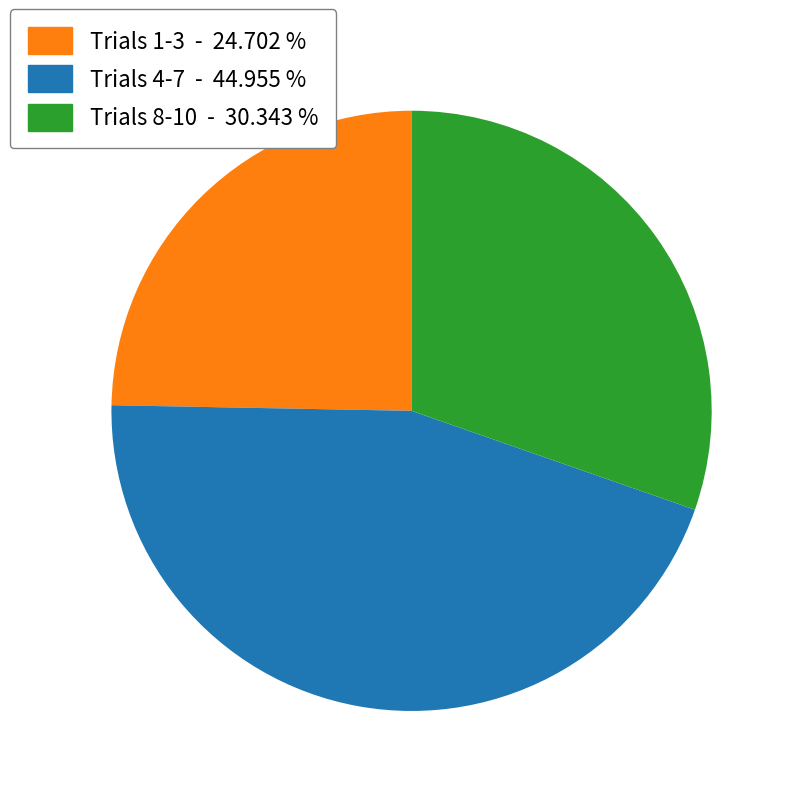

Does any single category account for the majority?

No